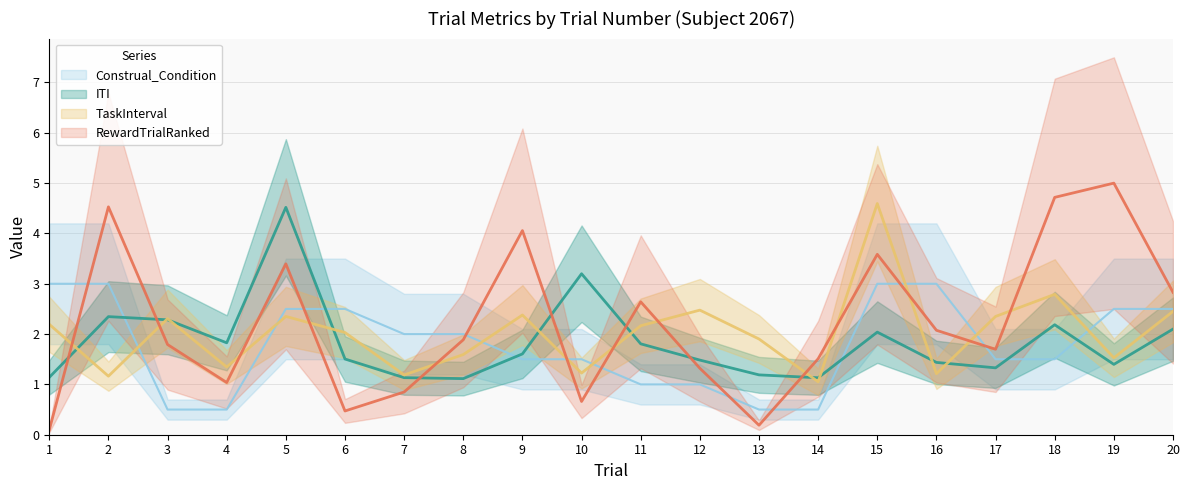

Reading left to right, transcribe all the data shown in this chart.

ITI: 1=1.1	2=2.3	3=2.3	4=1.8	5=4.5	6=1.5	7=1.1	8=1.1	9=1.6	10=3.2	11=1.8	12=1.5	13=1.2	14=1.1	15=2.0	16=1.4	17=1.3	18=2.2	19=1.4	20=2.1
TaskInterval: 1=2.2	2=1.2	3=2.3	4=1.3	5=2.4	6=2.0	7=1.2	8=1.6	9=2.4	10=1.2	11=2.2	12=2.5	13=1.9	14=1.1	15=4.6	16=1.2	17=2.4	18=2.8	19=1.5	20=2.5
RewardTrialRanked: 1=0.1	2=4.5	3=1.8	4=1.0	5=3.4	6=0.5	7=0.8	8=1.9	9=4.1	10=0.7	11=2.6	12=1.3	13=0.2	14=1.5	15=3.6	16=2.1	17=1.7	18=4.7	19=5.0	20=2.8
Construal_Condition: 1=3.0	2=3.0	3=0.5	4=0.5	5=2.5	6=2.5	7=2.0	8=2.0	9=1.5	10=1.5	11=1.0	12=1.0	13=0.5	14=0.5	15=3.0	16=3.0	17=1.5	18=1.5	19=2.5	20=2.5